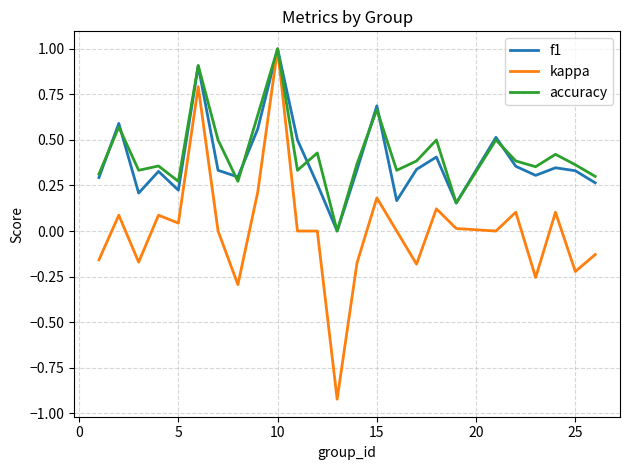

Which series has the largest range (max minus min)?

kappa